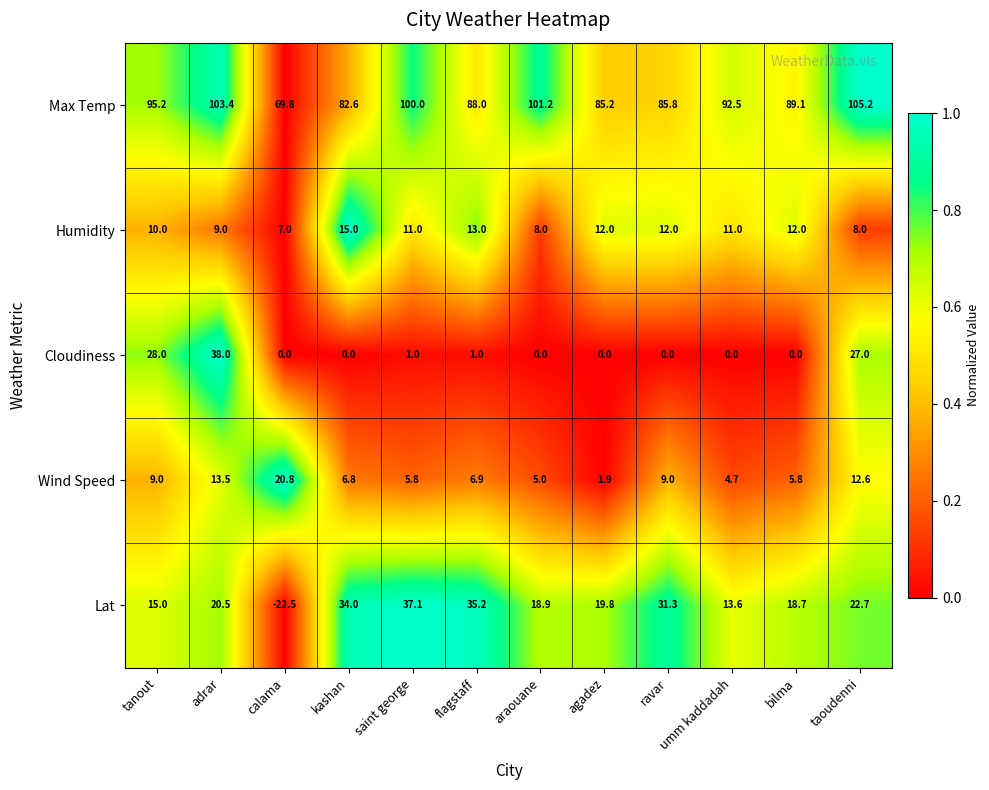

Which category has the lowest value in the Humidity series?

calama